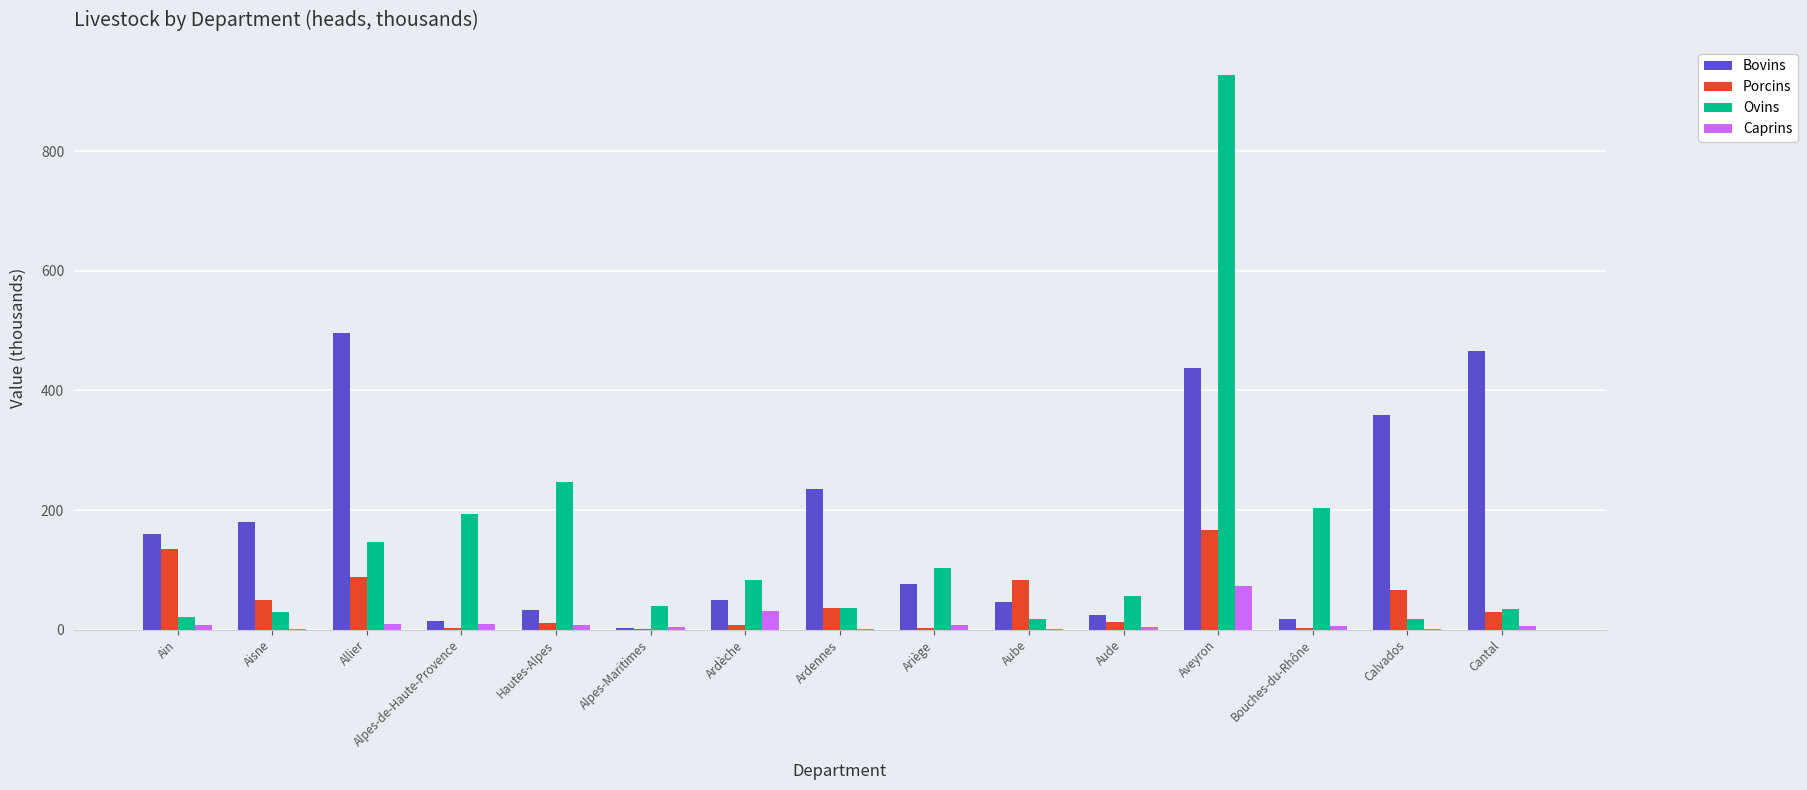

What is the sum of all Caprins values?

169.0